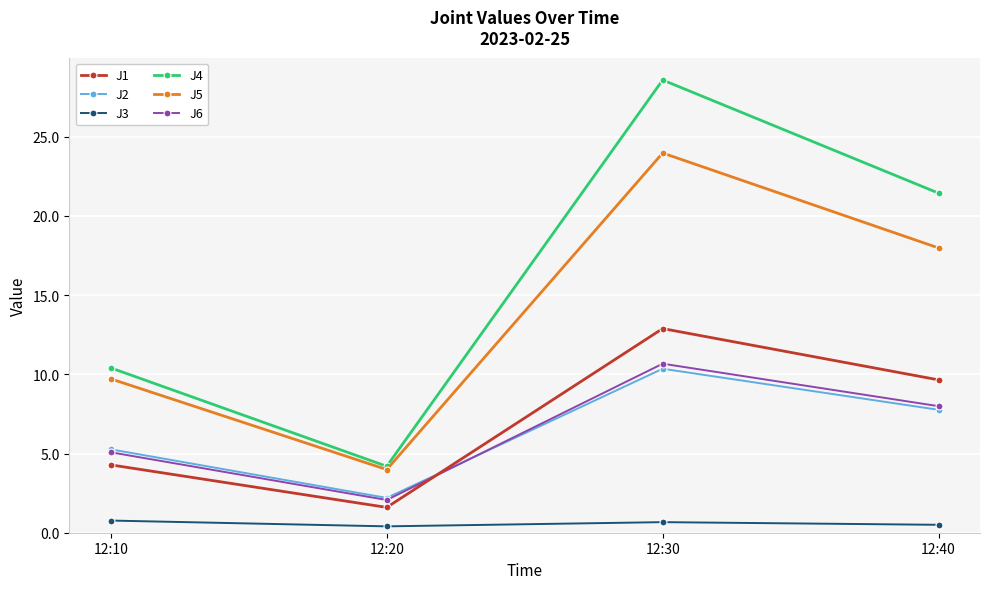

Where is the first local maximum for J1?

12:30